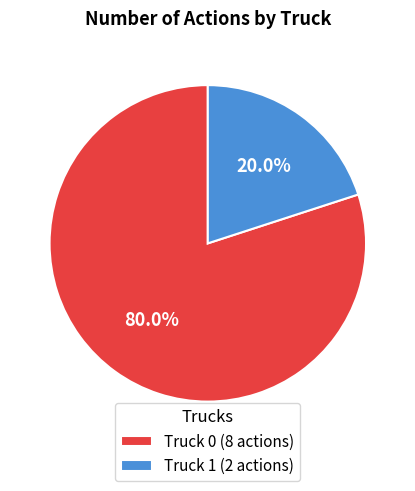

What portion of the pie excludes Truck 1?

80.0%